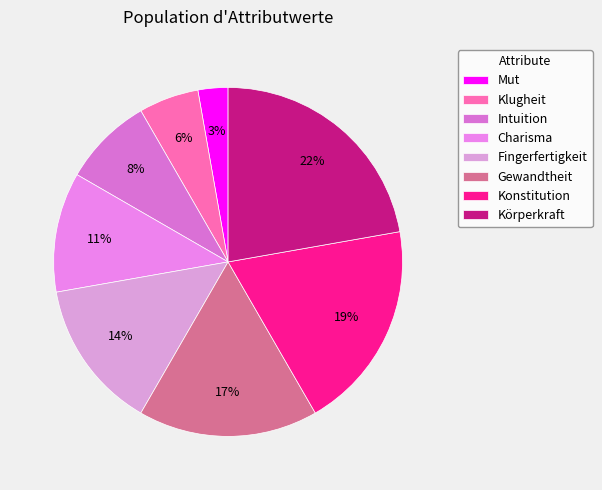

Between Charisma and Gewandtheit, which is larger?

Gewandtheit